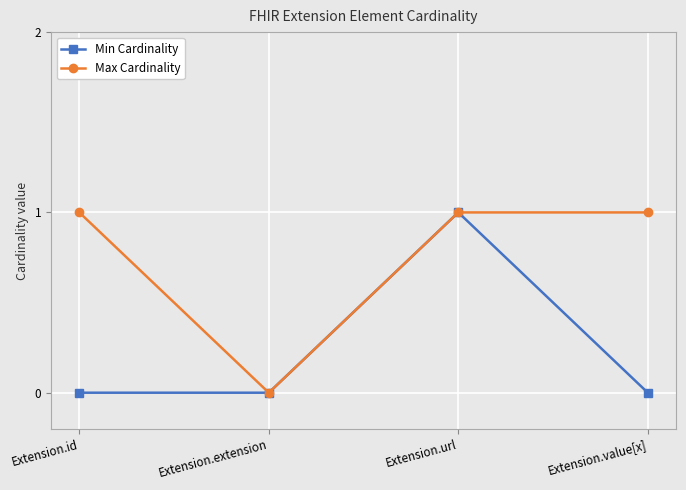

What is the approximate value of Max Cardinality at Extension.value[x]?

1